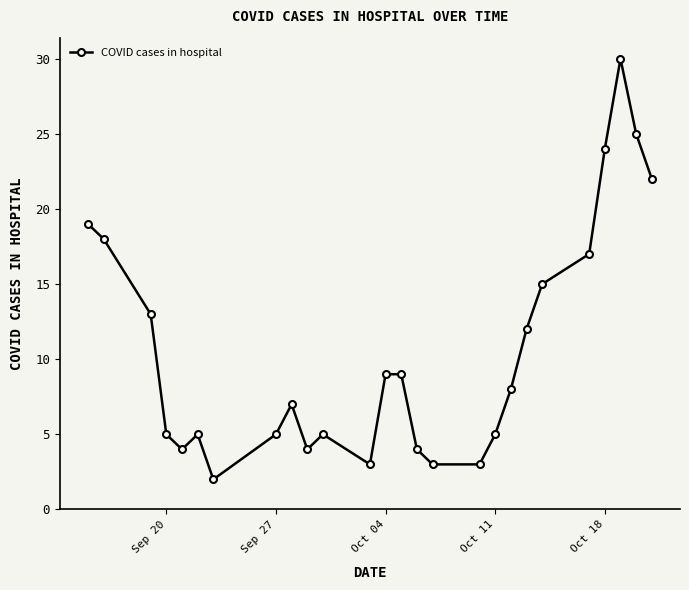

What is the difference between the second highest and minimum values?

23